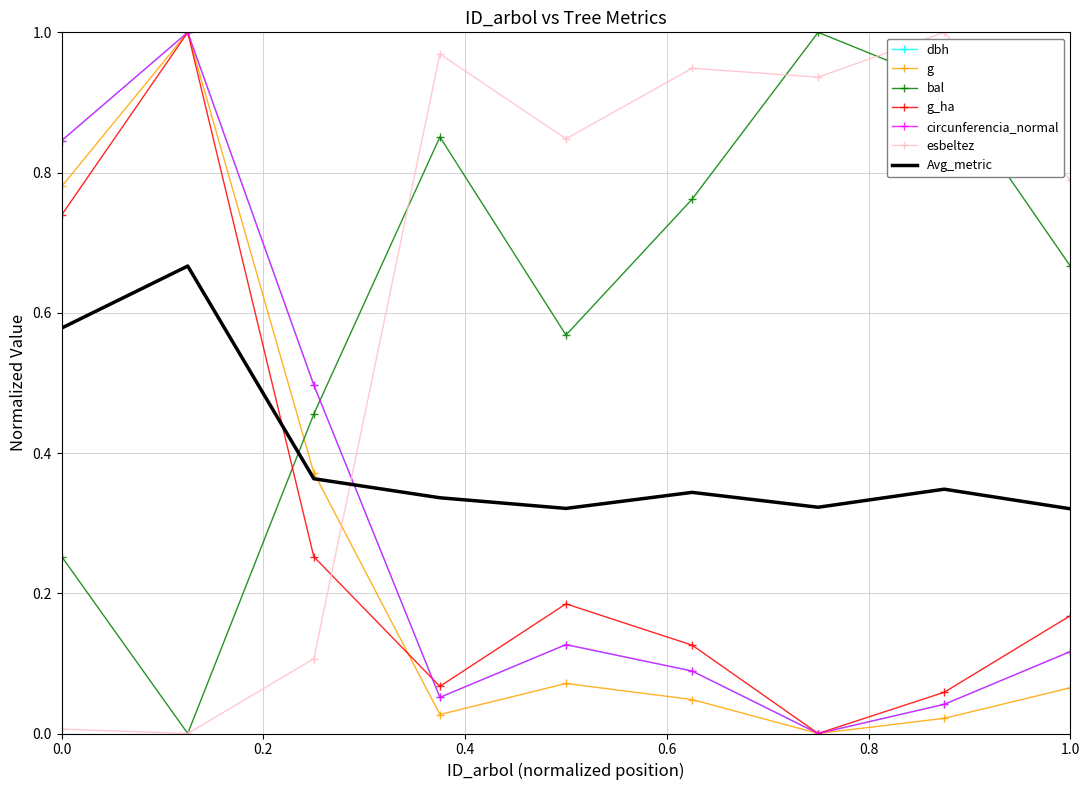

How many intersections are there between g_ha and bal?

1